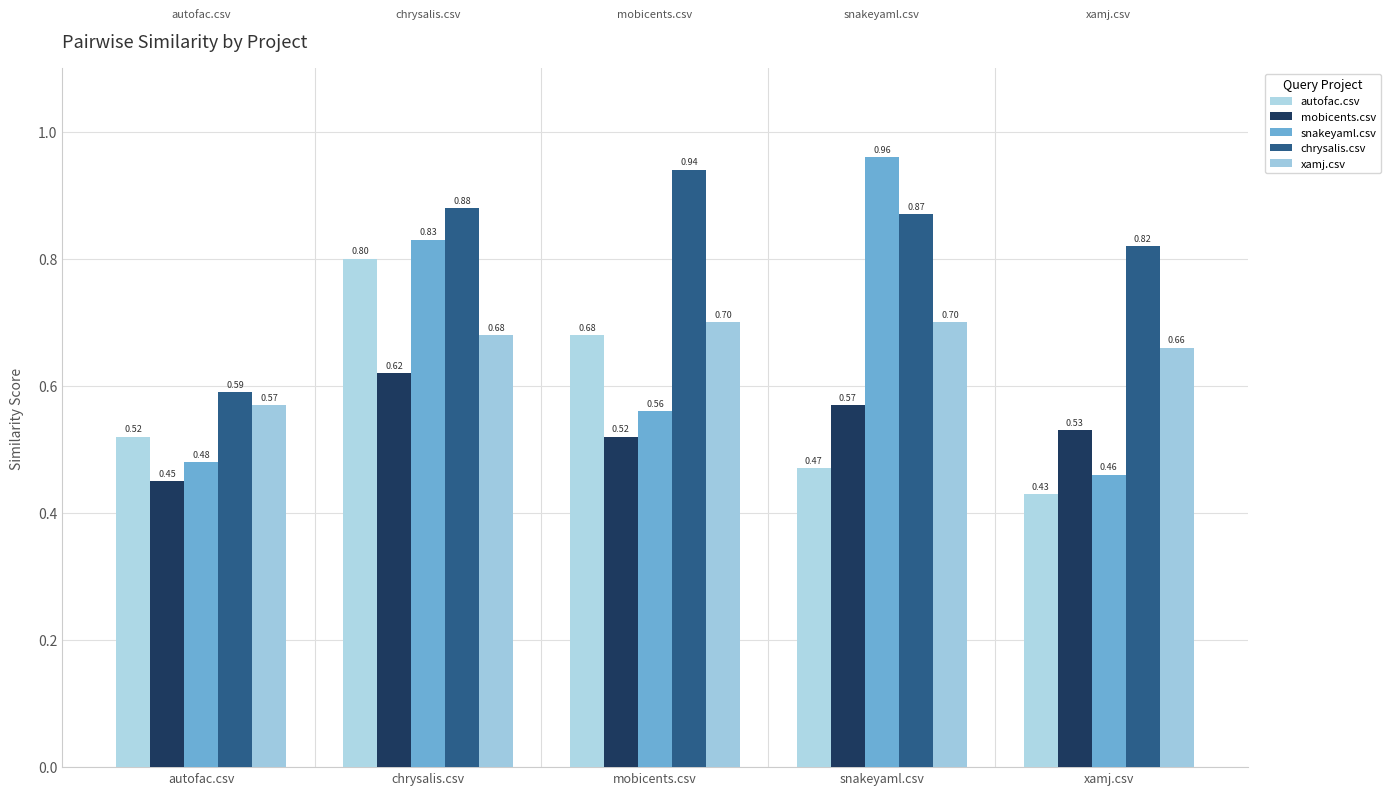

Which series changed the most between chrysalis.csv and snakeyaml.csv?

autofac.csv